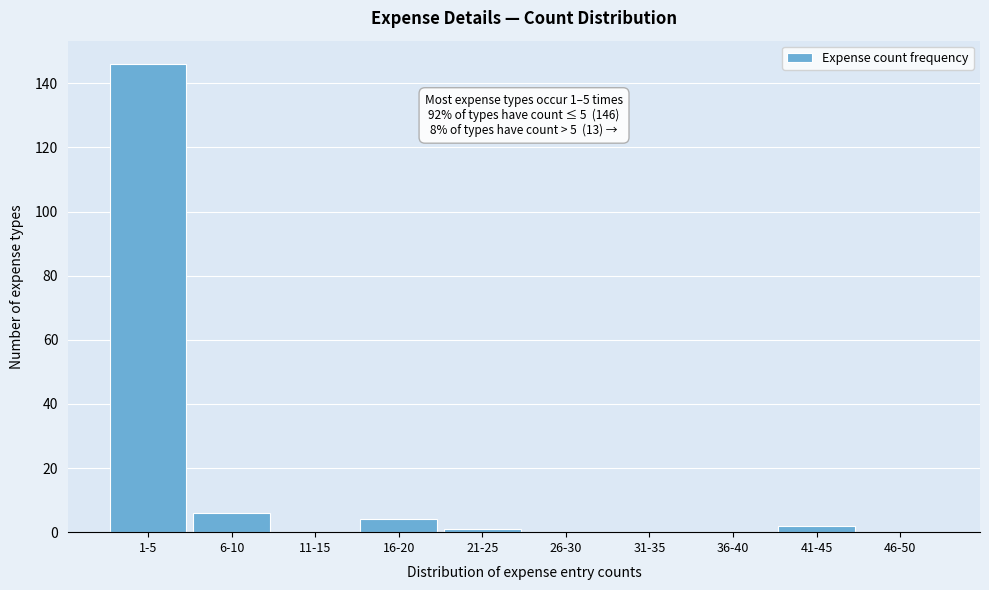

Reading right to left, list all the values displayed in this chart.

46-50=0	41-45=2	36-40=0	31-35=0	26-30=0	21-25=1	16-20=4	11-15=0	6-10=6	1-5=146